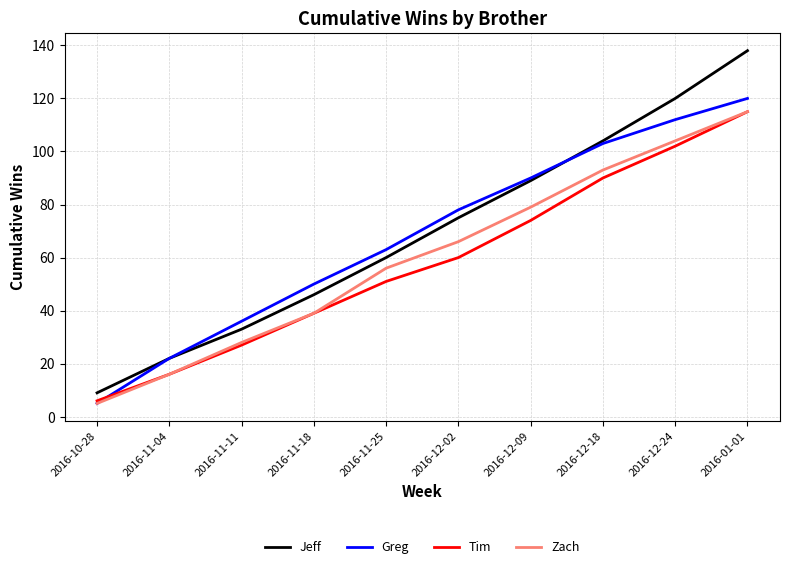

True or false: Tim and Jeff intersect in this chart.

False